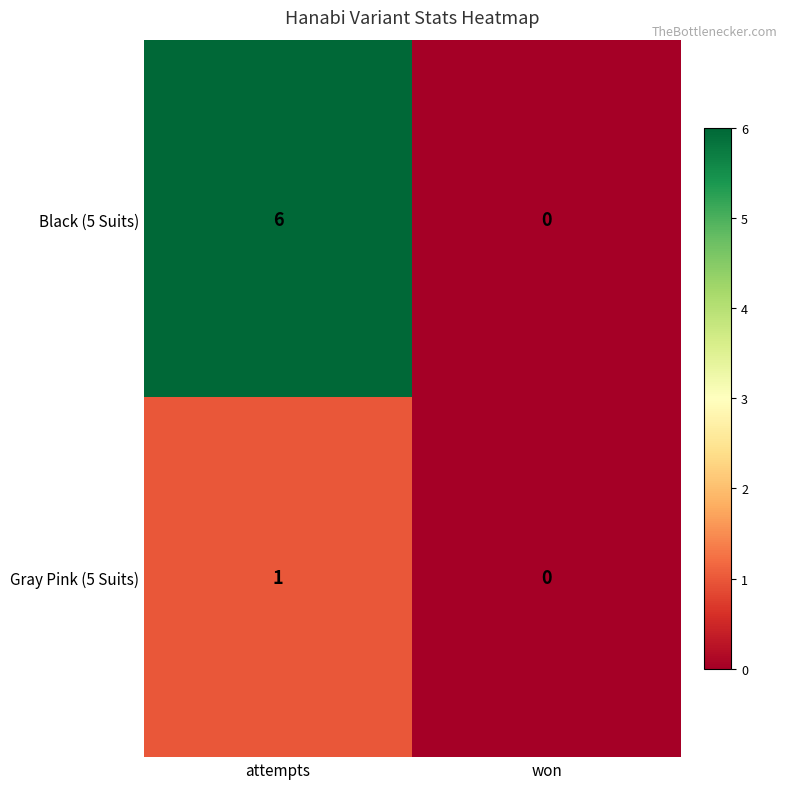

How many series are shown in this chart?

2